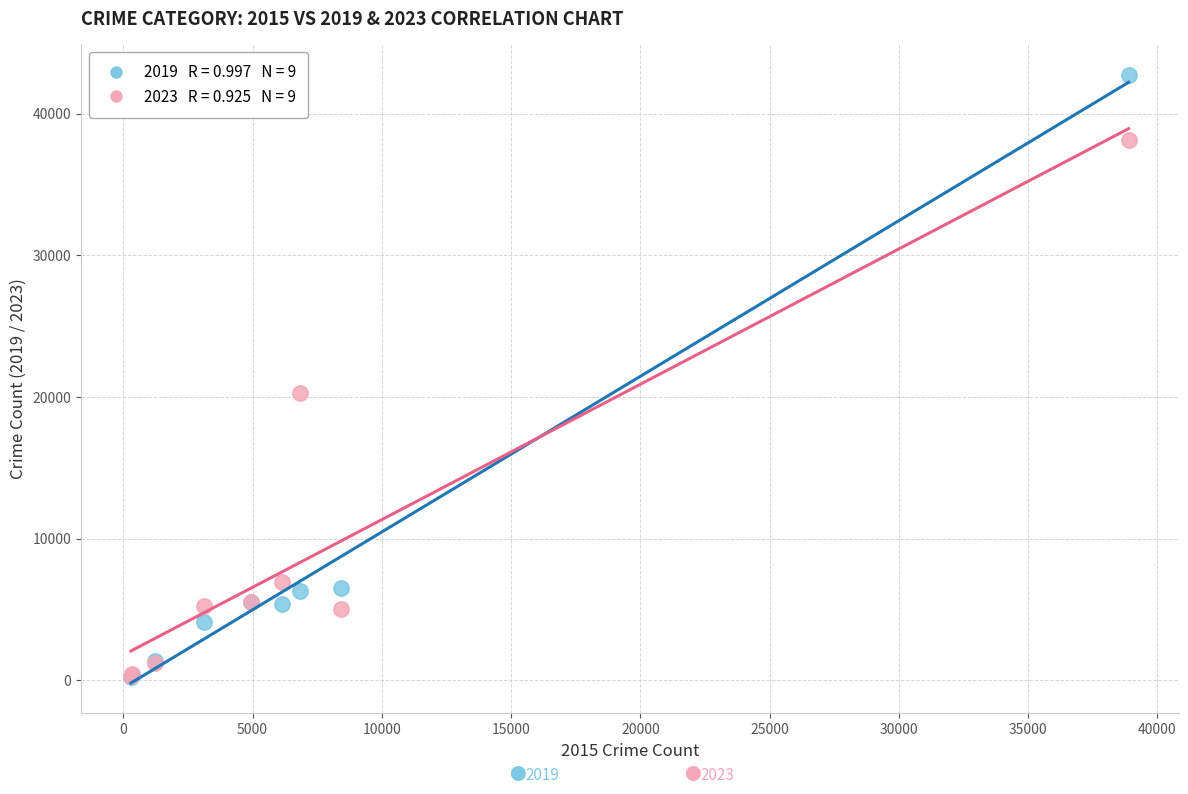

Across all series, what Y value is closest to 21508?

20292